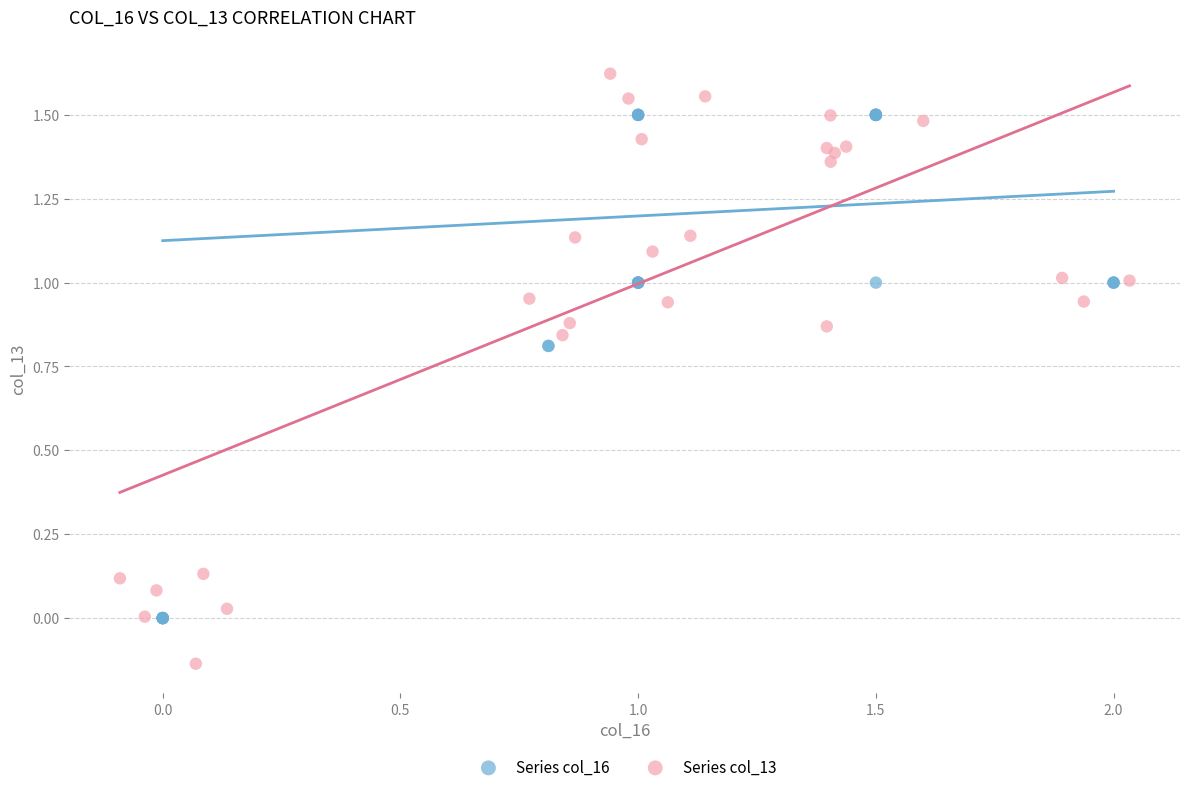

Which series has the largest Y range (max minus min)?

Series col_13